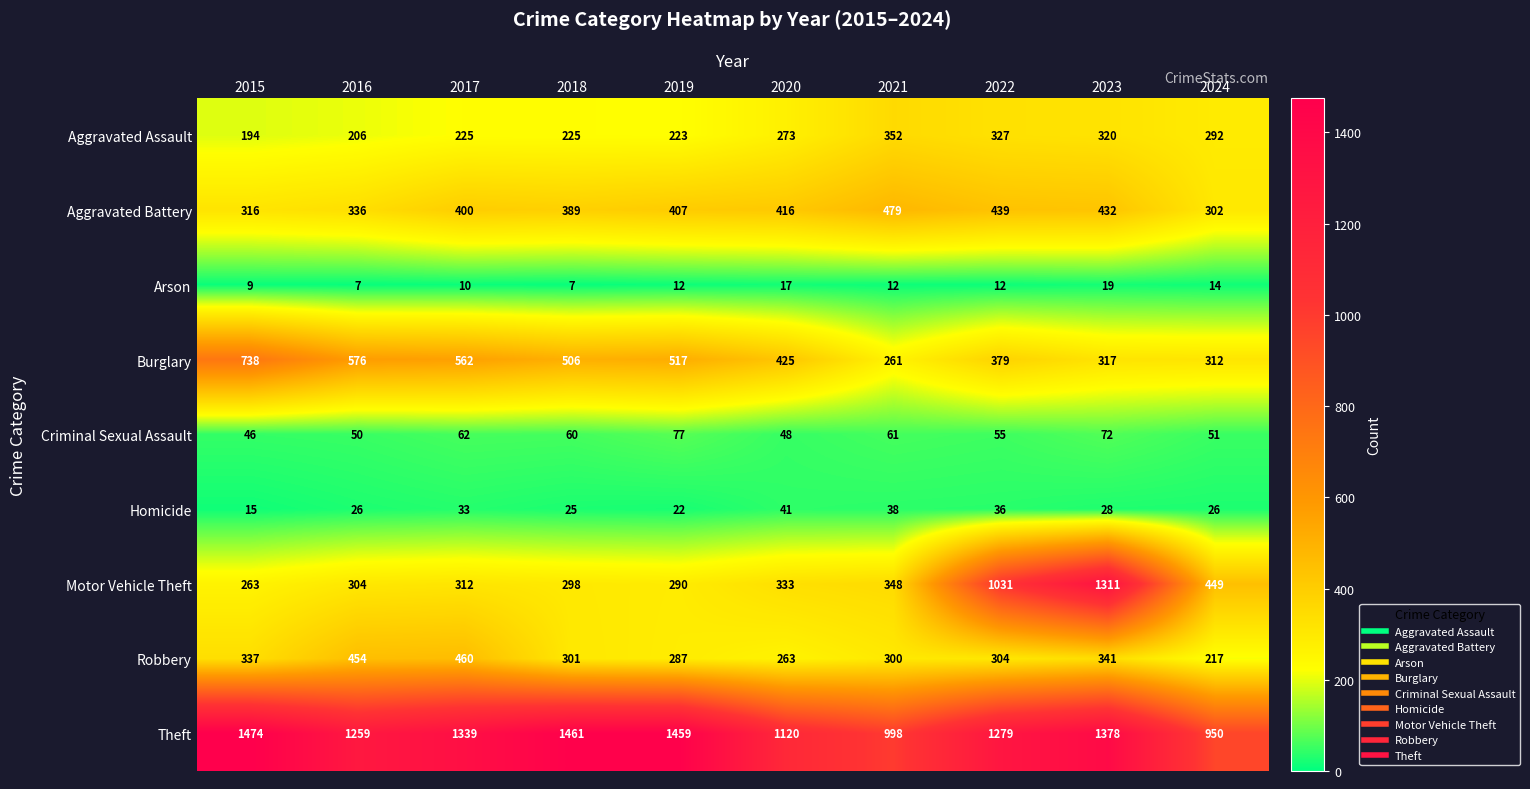

List the series in order of their peak value, highest first.

Theft, Motor Vehicle Theft, Burglary, Aggravated Battery, Robbery, Aggravated Assault, Criminal Sexual Assault, Homicide, Arson